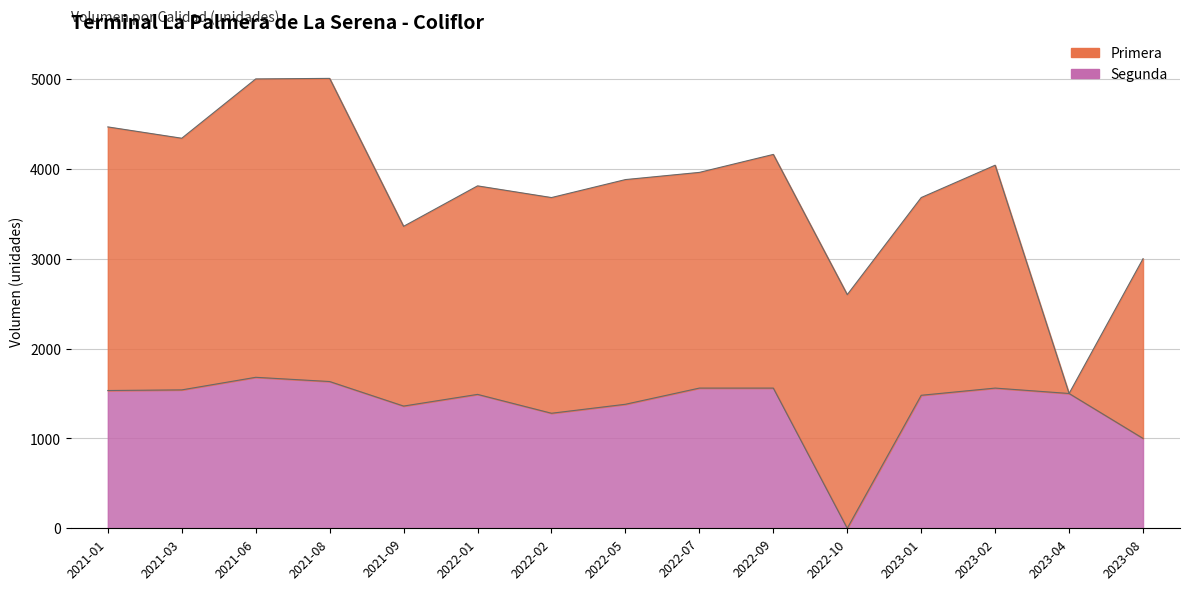

True or false: the data has more than 0 interior local peaks.

True